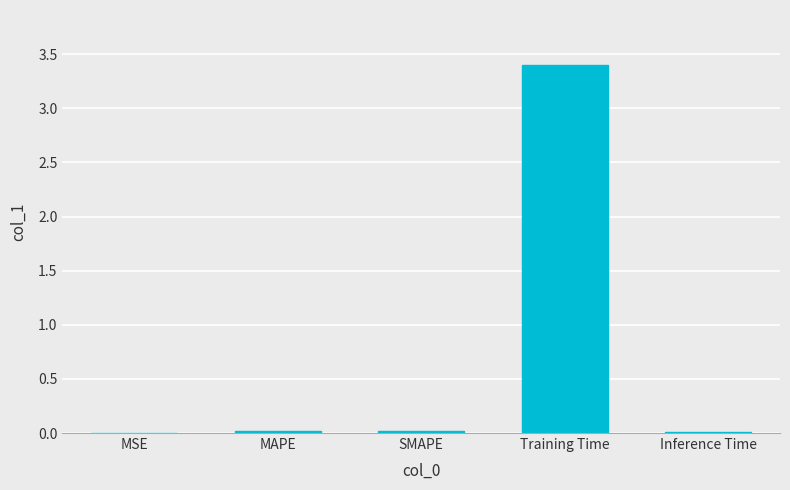

Which label corresponds to the largest value in the chart?

Training Time